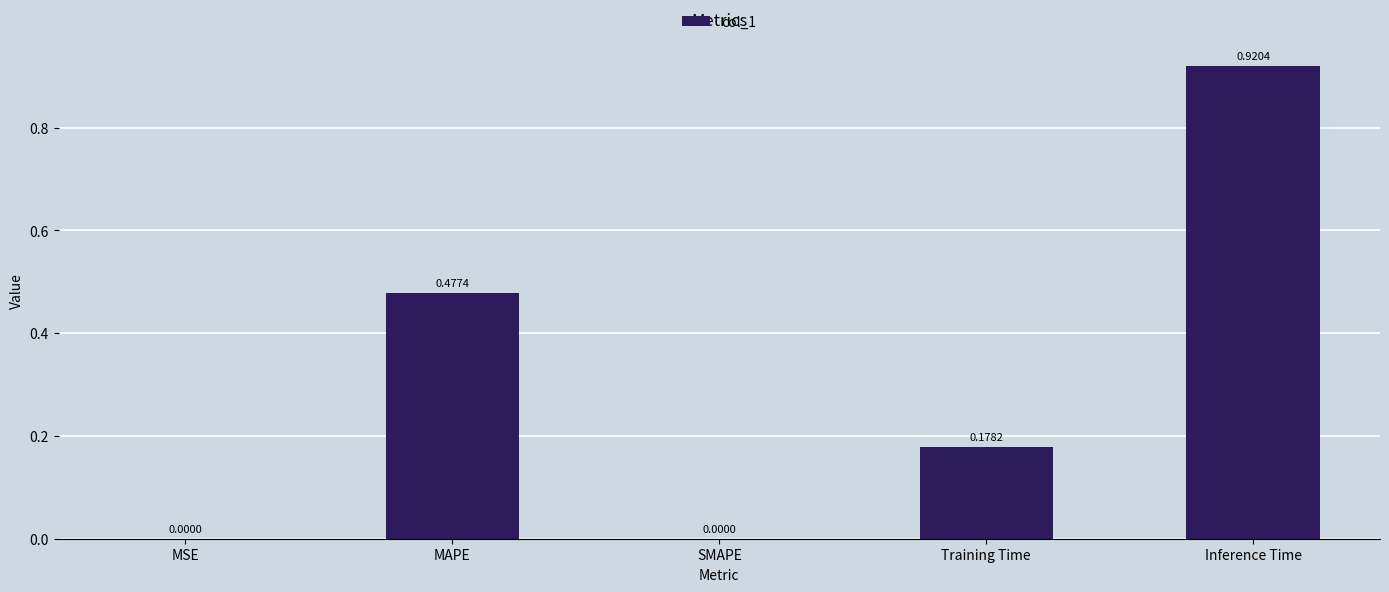

Between MSE and Inference Time, which is larger?

Inference Time